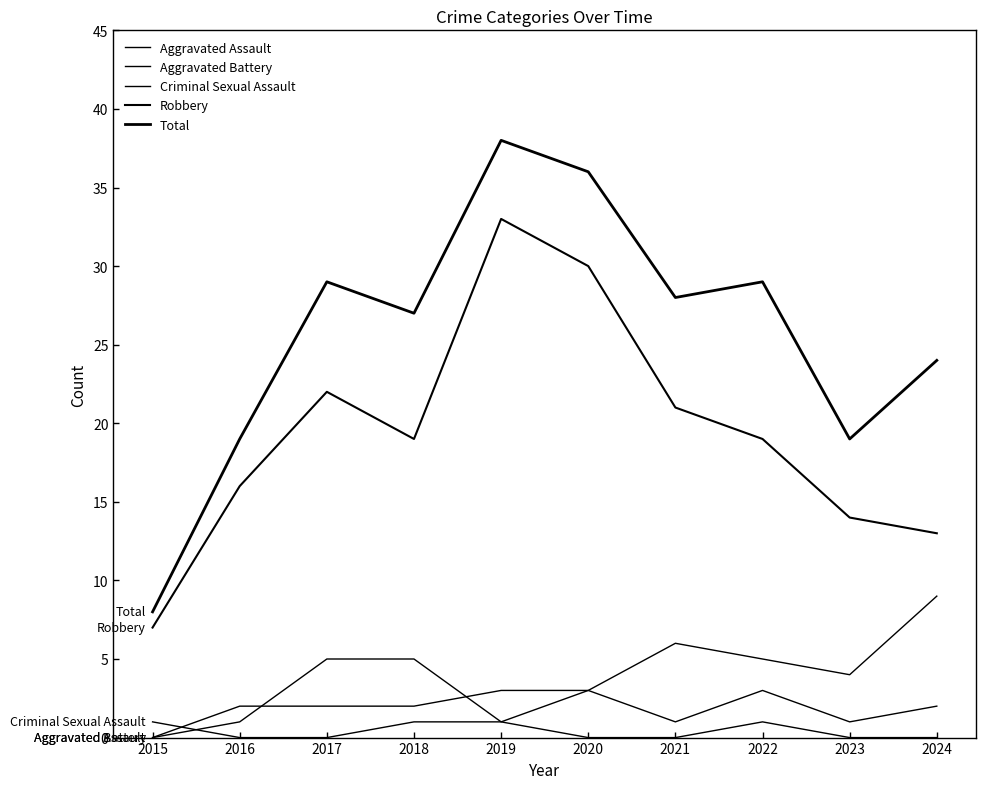

The Aggravated Assault series shows 3 at 2022. True or false?

True